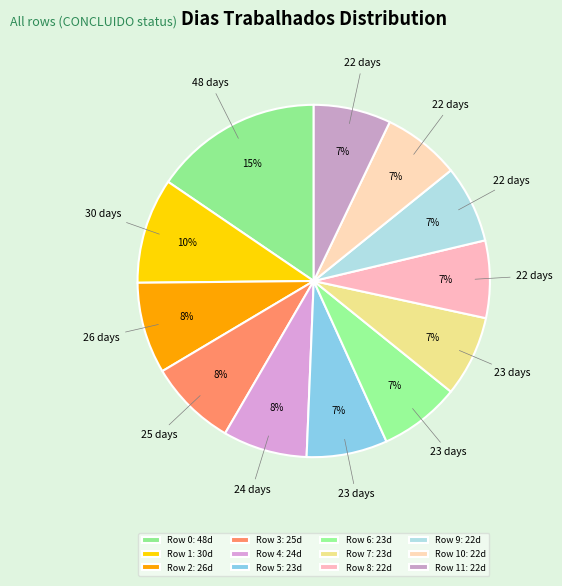

Count the number of slices in the pie.

12